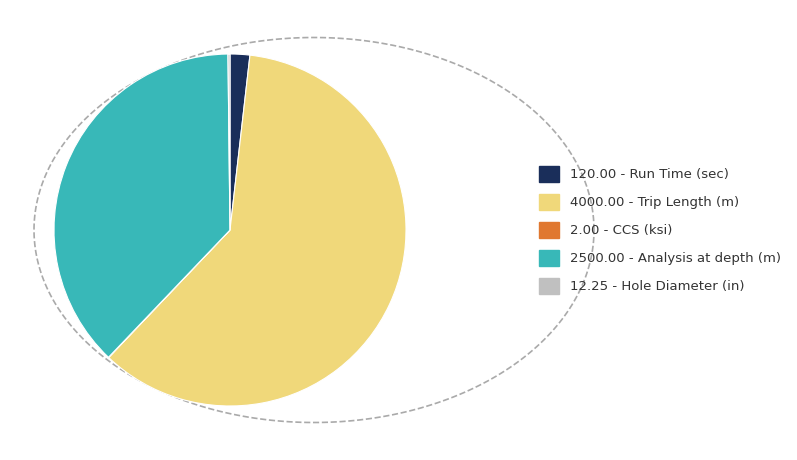

Which category has the biggest portion of the pie?

4000.00 - Trip Length (m)